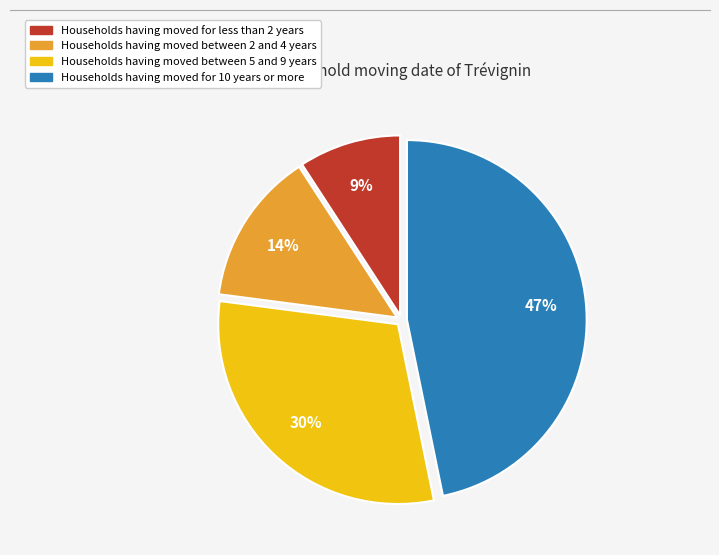

Is there a majority slice in this chart?

No